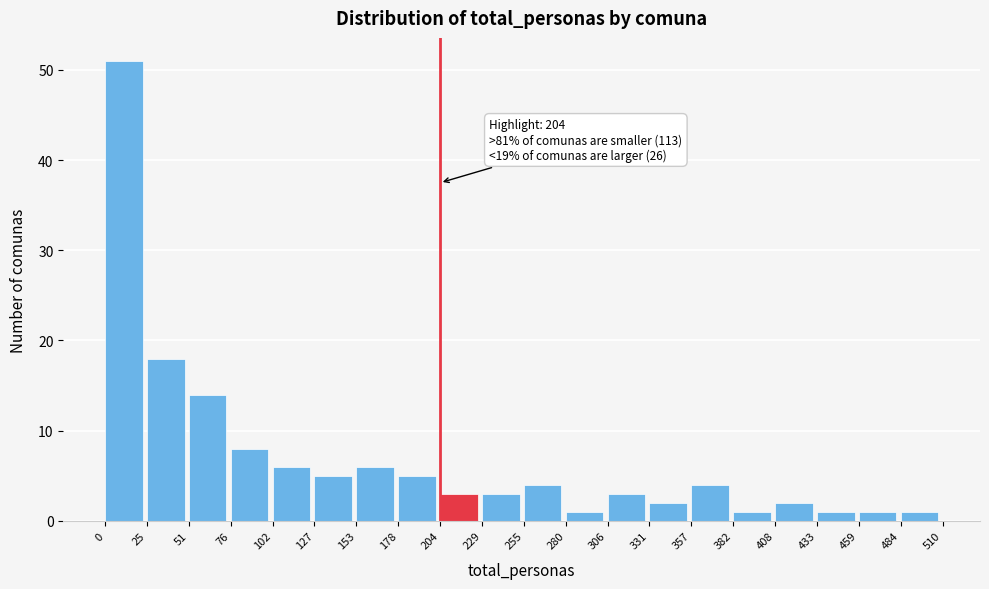

Over which range of the x-axis is the bar tallest?

0 to 25